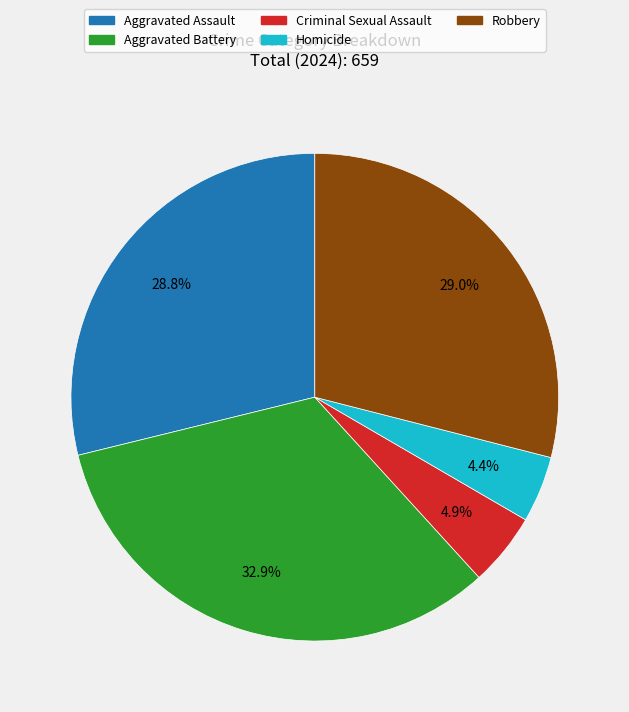

Is it true that Robbery is 29% of the pie?

True